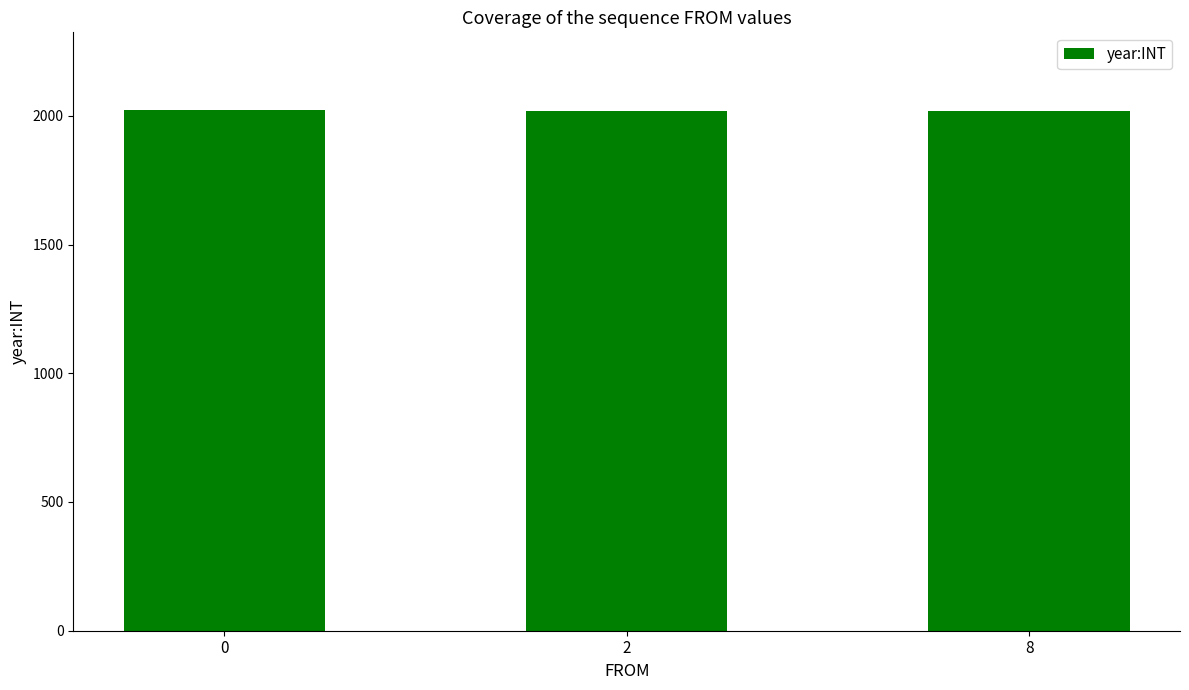

What is the ratio of the value at 0 to the value at 2?

1.0